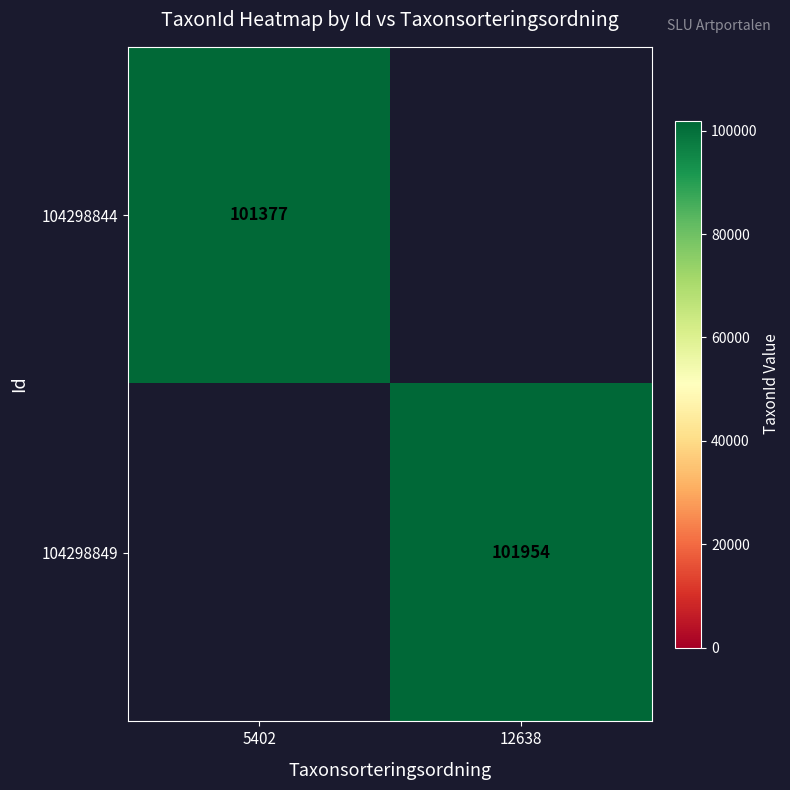

True or false: 104298849 has a value of 53030 at 12638.

False